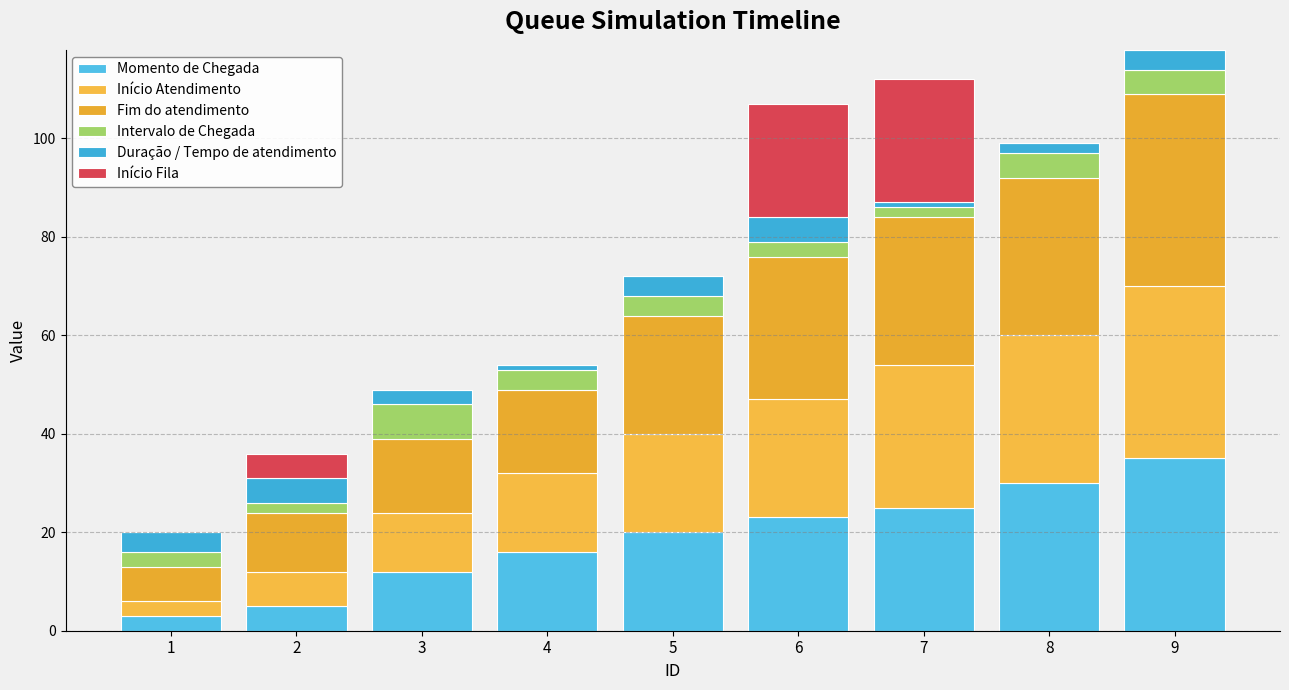

Rank the series by their maximum value, from lowest to highest.

Duração / Tempo de atendimento, Intervalo de Chegada, Início Fila, Momento de Chegada, Início Atendimento, Fim do atendimento